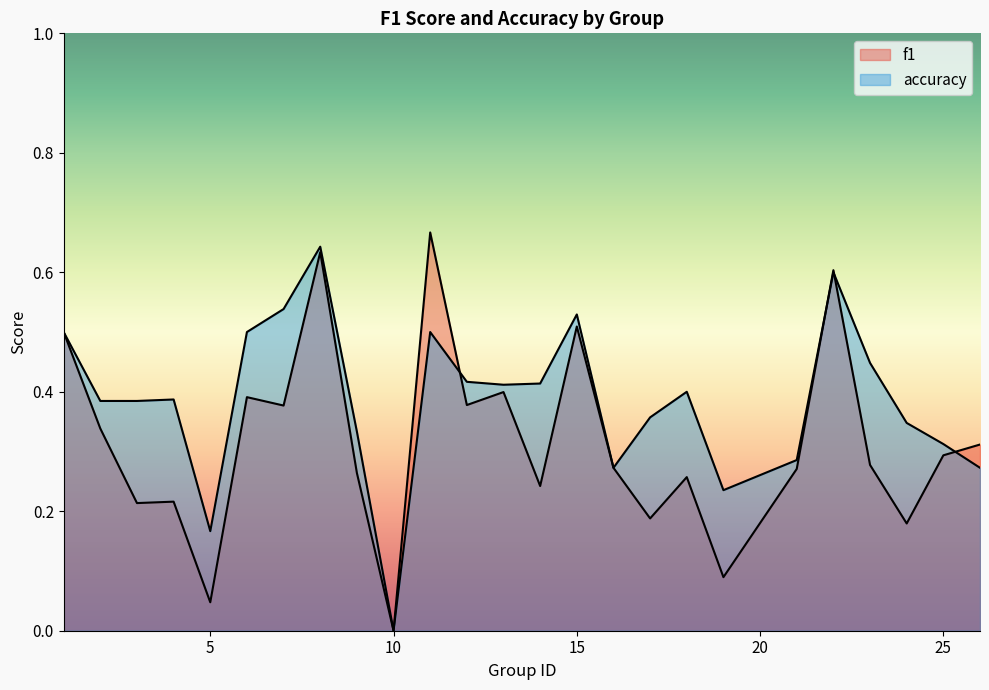

At how many categories does at least one series exceed 0?

24